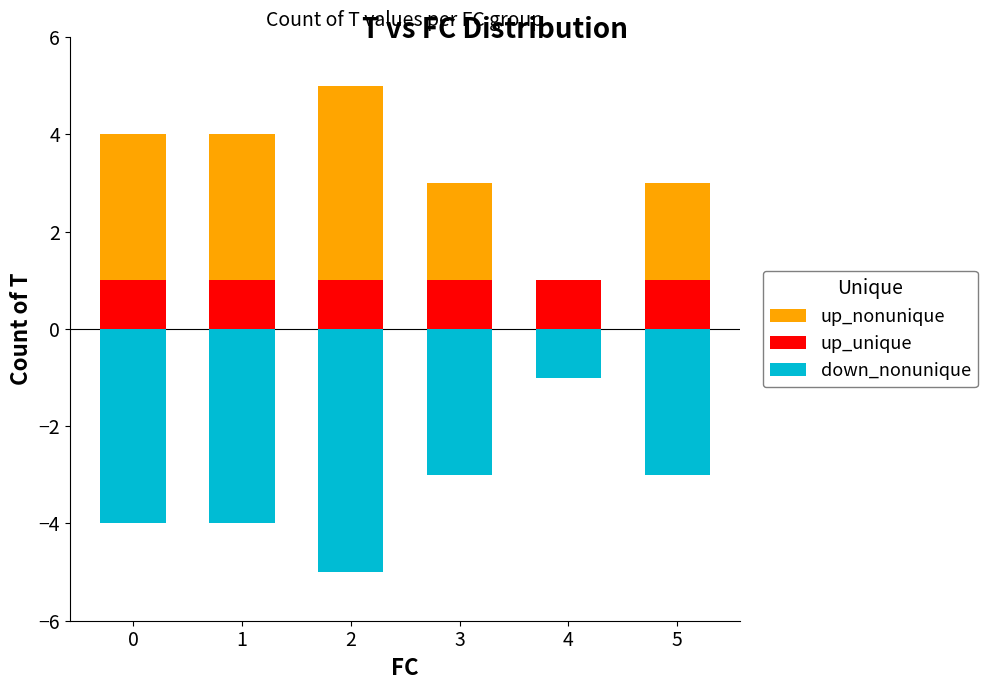

What is the value of the up_unique bar at the 2nd from the left?

1